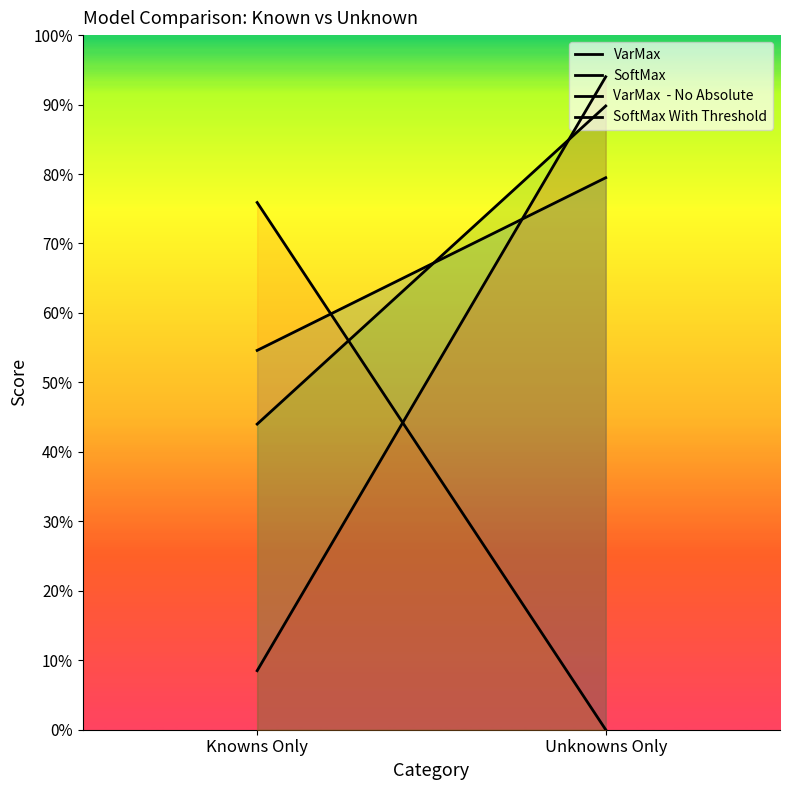

Rank the series by their maximum value, from lowest to highest.

SoftMax, VarMax, VarMax  - No Absolute, SoftMax With Threshold